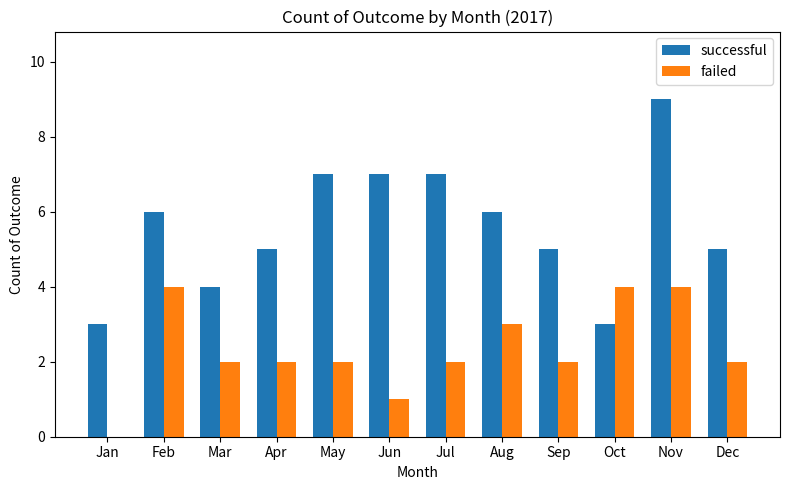

Which label corresponds to the largest value in the chart?

Nov